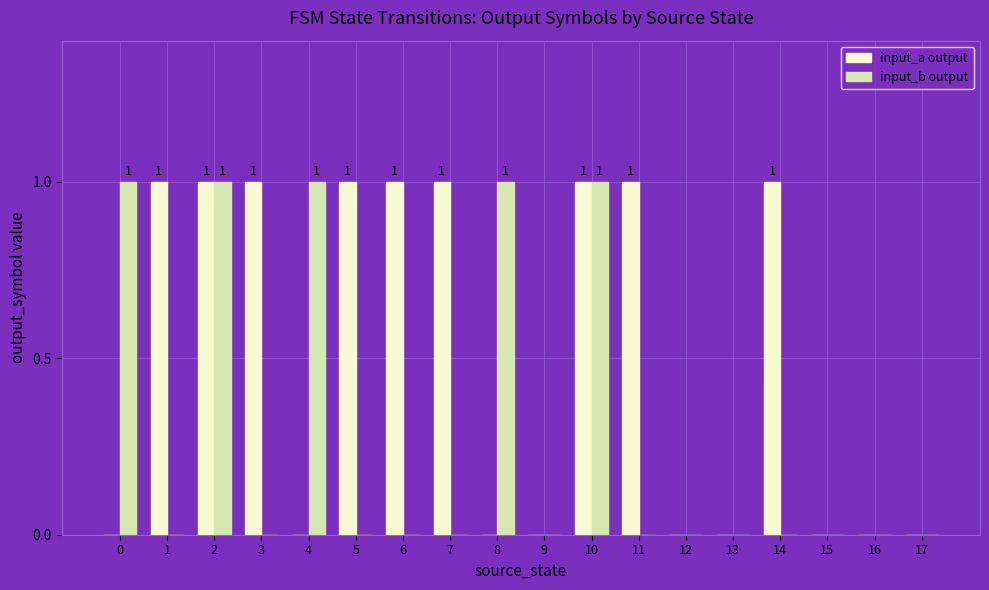

True or false: input_b output has a value of -1 at 15.

False